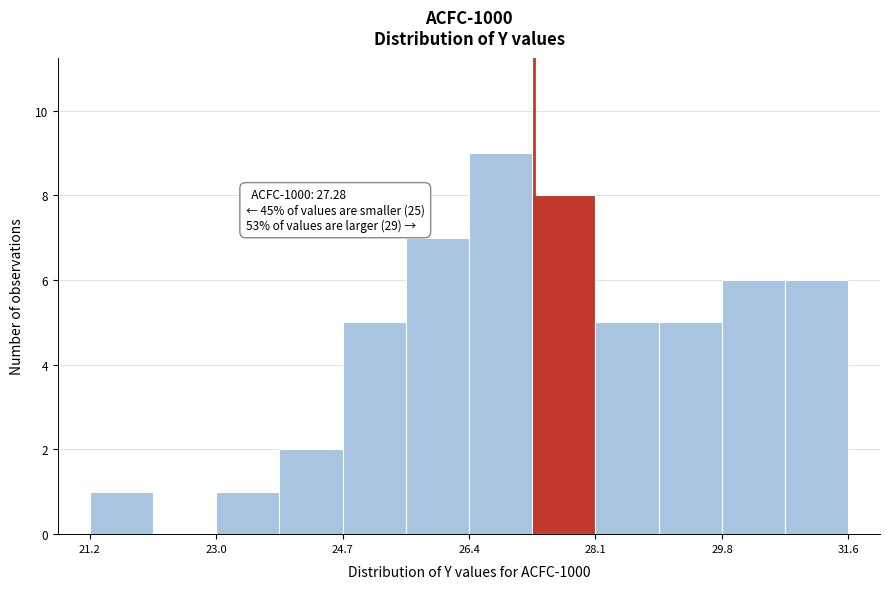

Over which range of the x-axis is the bar tallest?

26.4 to 27.2